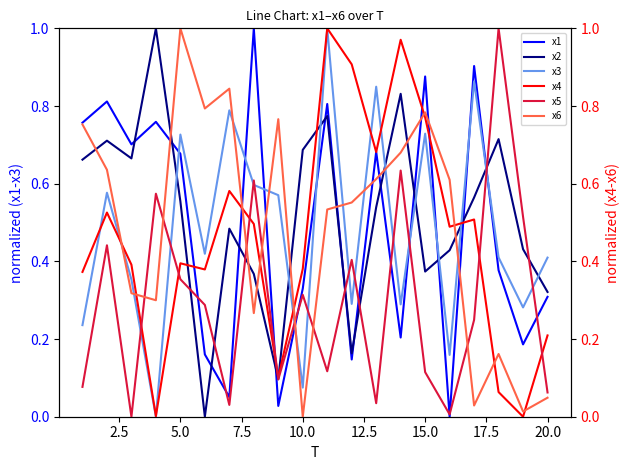

What is the average value of the x3 series?

0.5